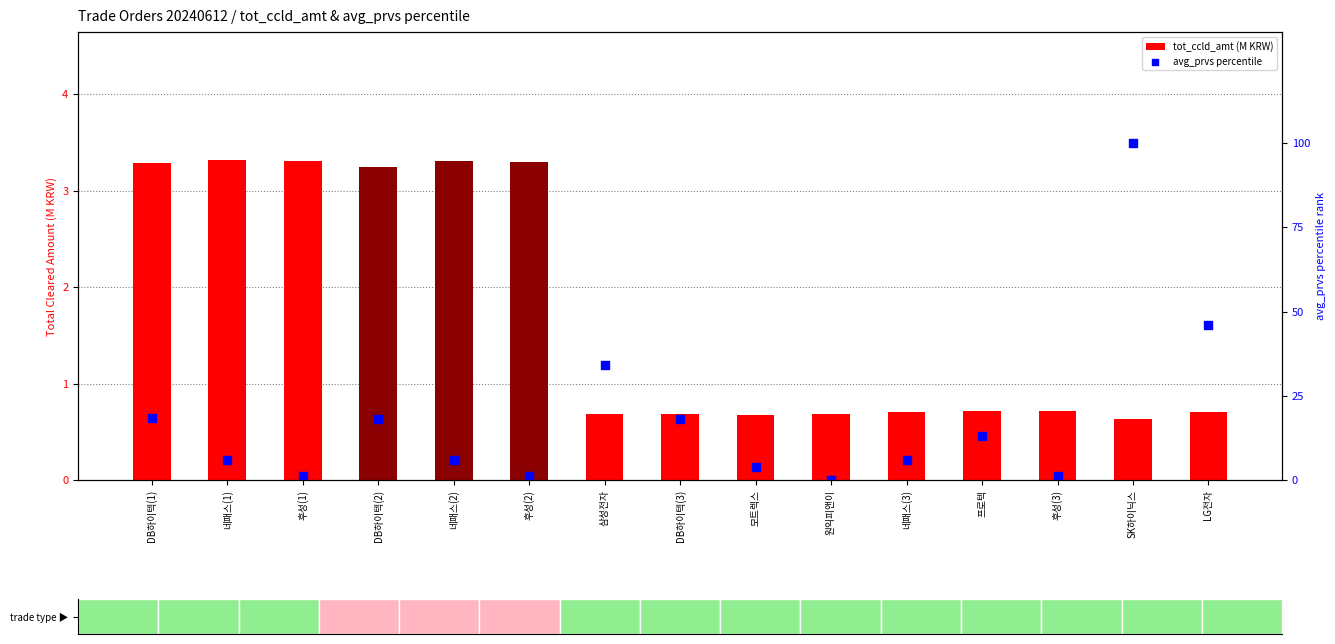

Which series has the largest total across all categories?

avg_prvs percentile